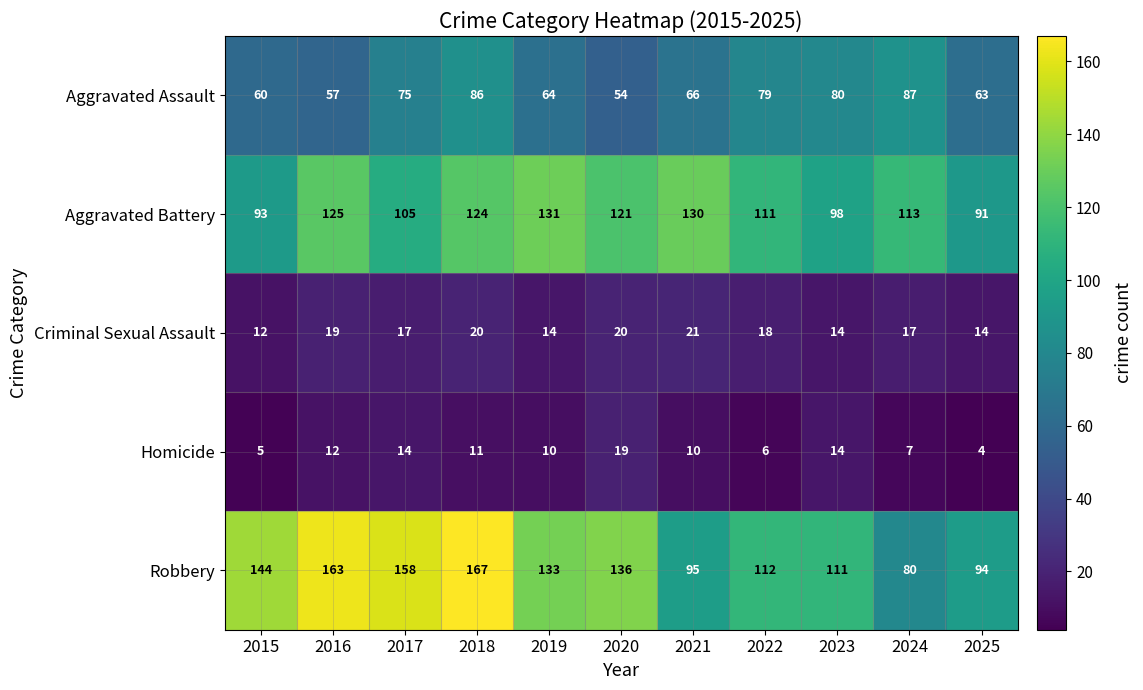

Where is Robbery nearest to the value 123?

2019